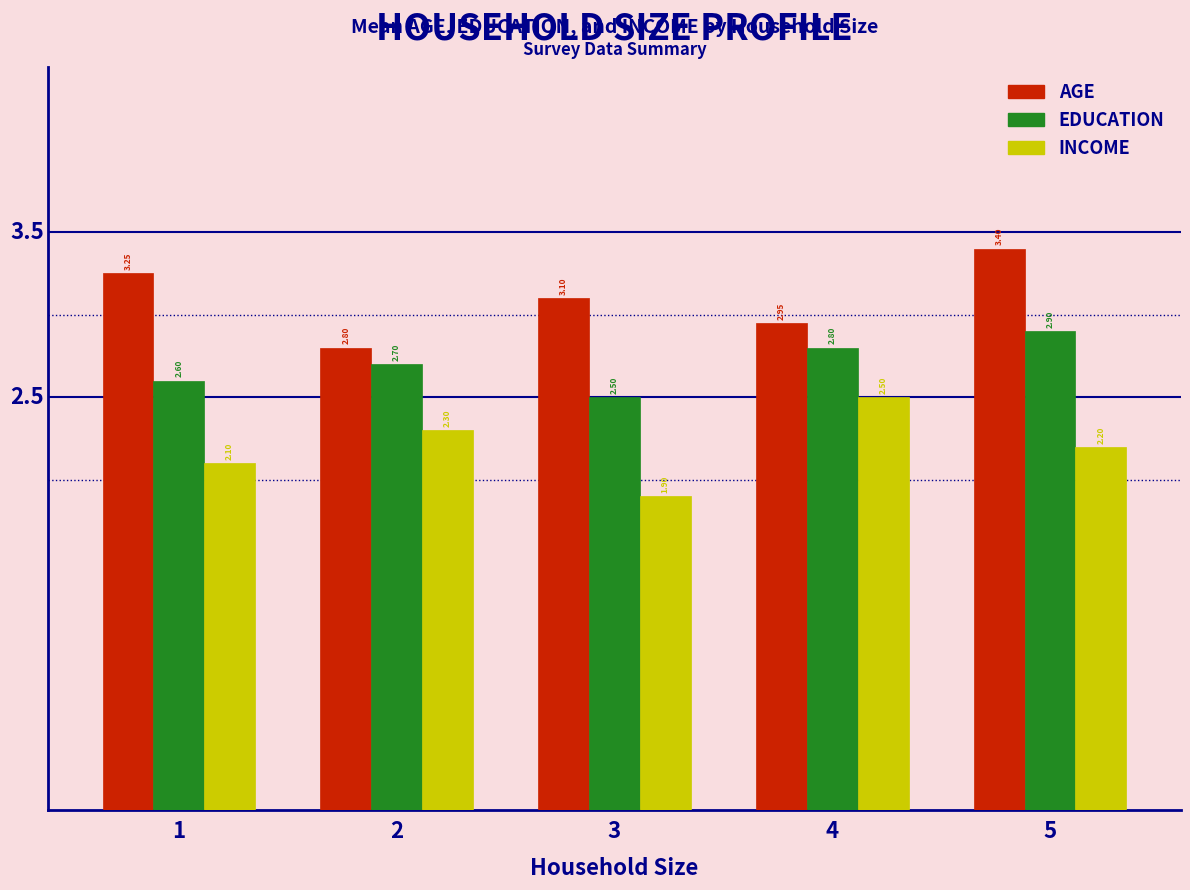

Between 1 and 4, which series saw the biggest shift?

INCOME